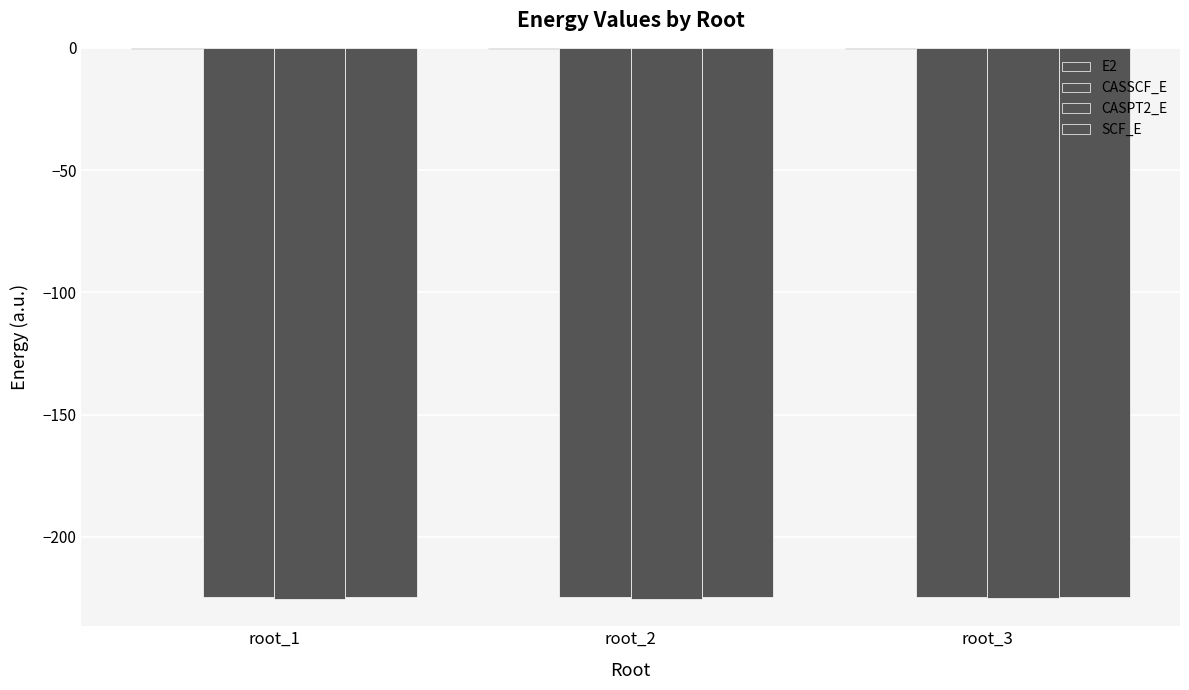

At which label does CASPT2_E reach its peak?

root_3